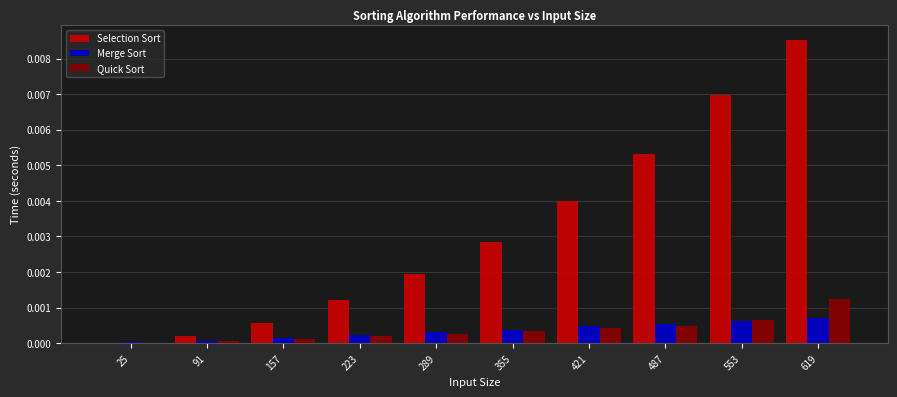

How many data points does each series have?

10